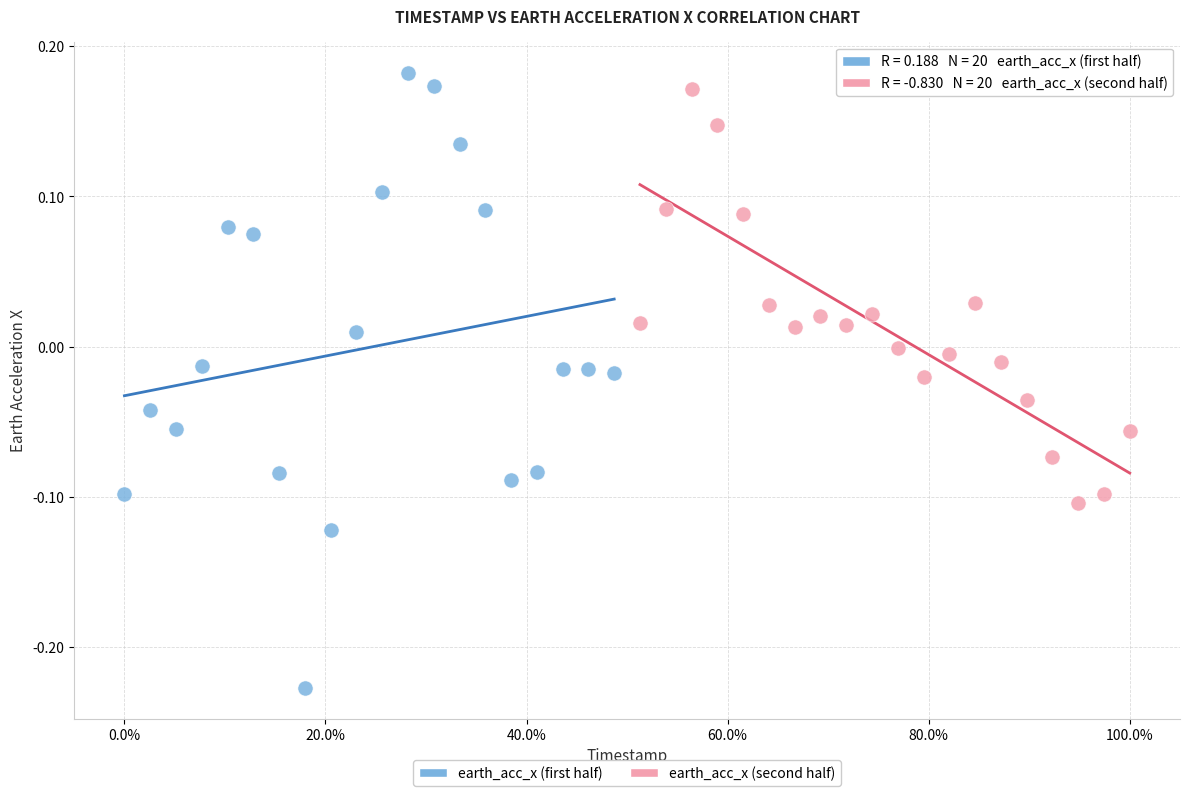

Which series reaches the maximum Y coordinate?

earth_acc_x (first half)